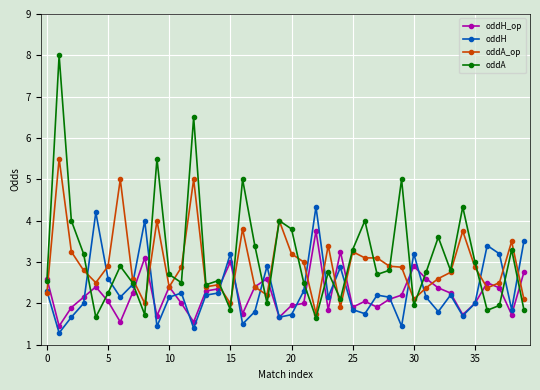

True or false: oddA has more than 0 points higher than both neighbors.

True